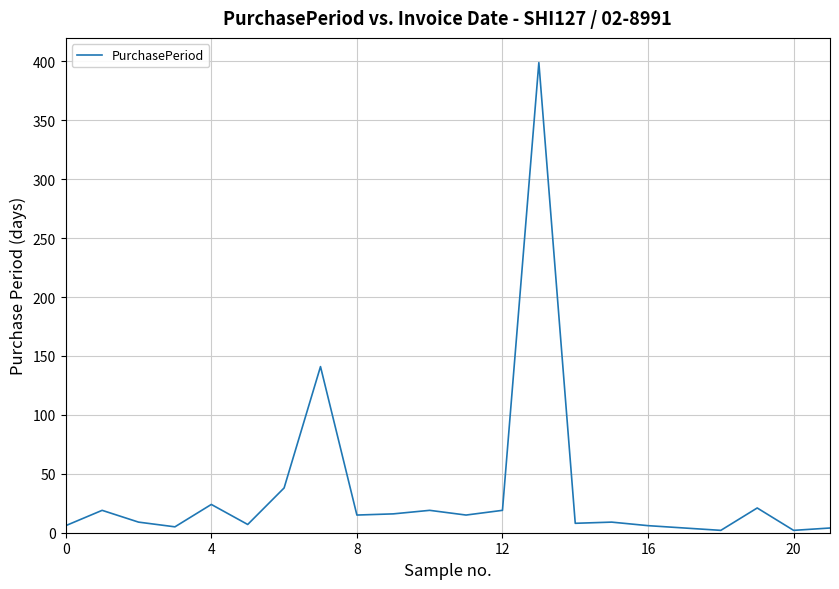

What is the greatest value displayed?

399